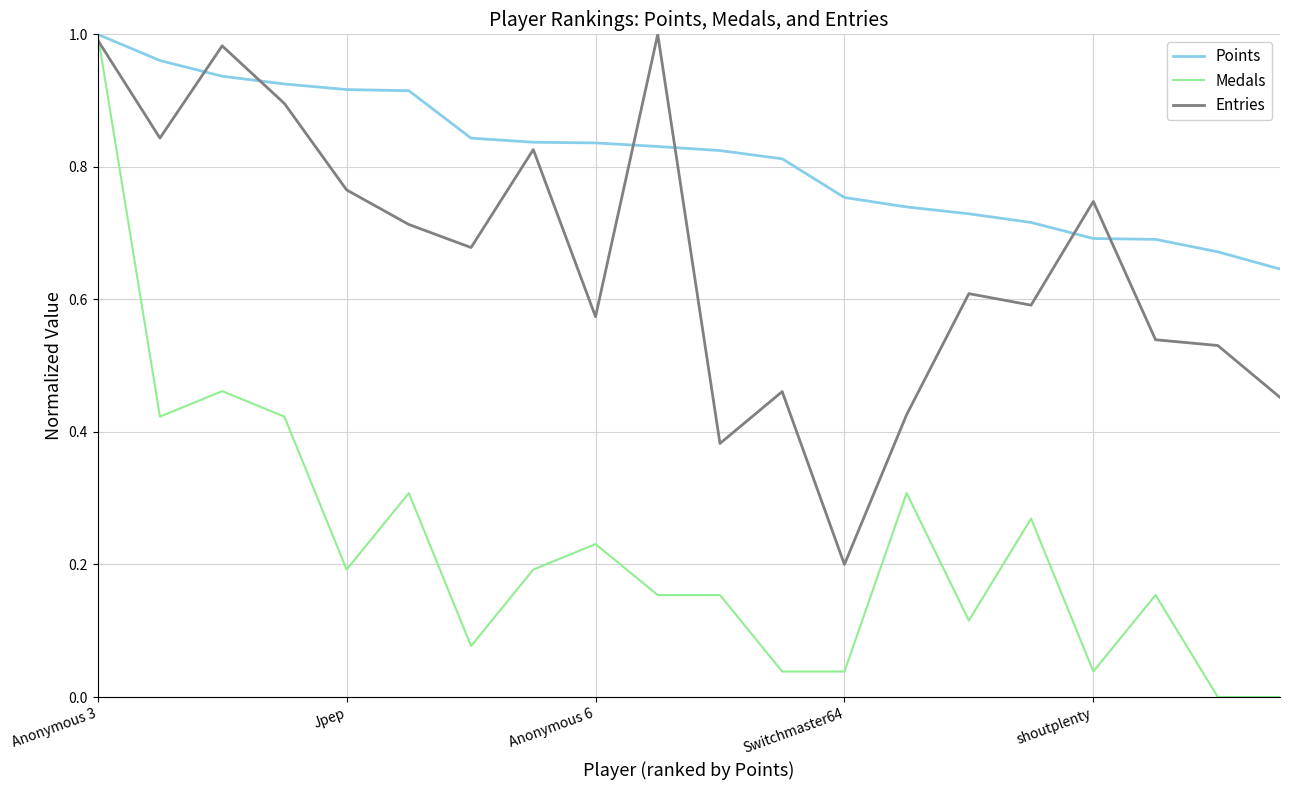

List the series in order of their overall mean, lowest first.

Medals, Entries, Points